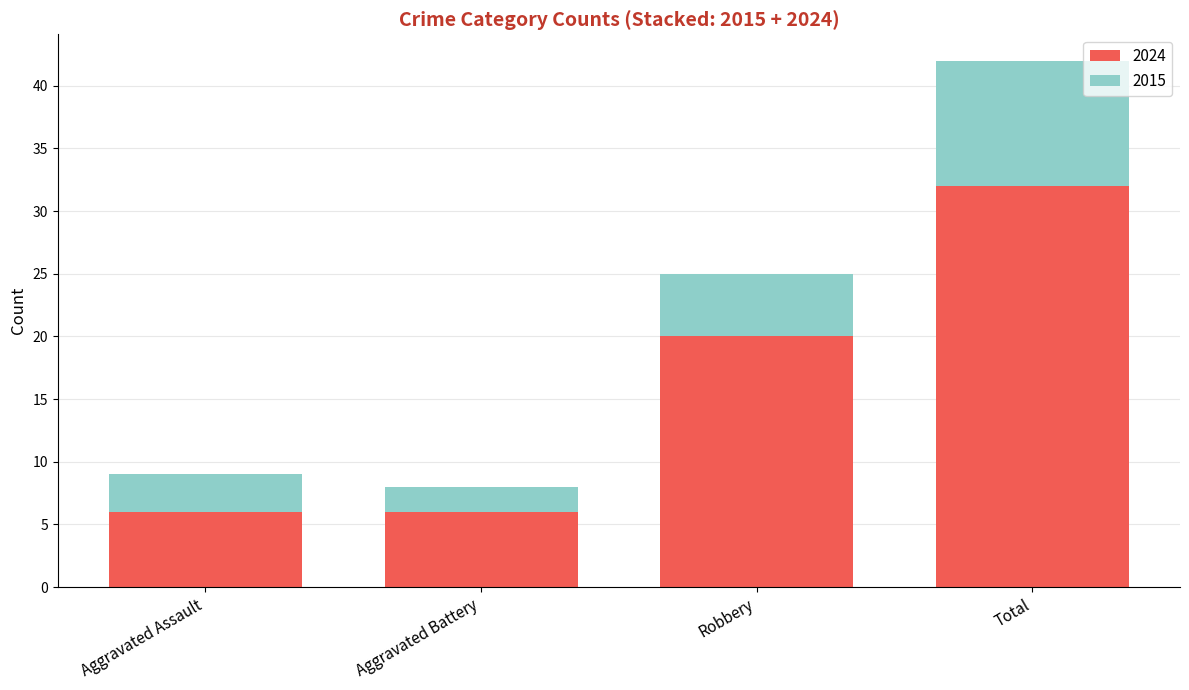

What is the value of the 2024 bar at the 4th from the left?

32